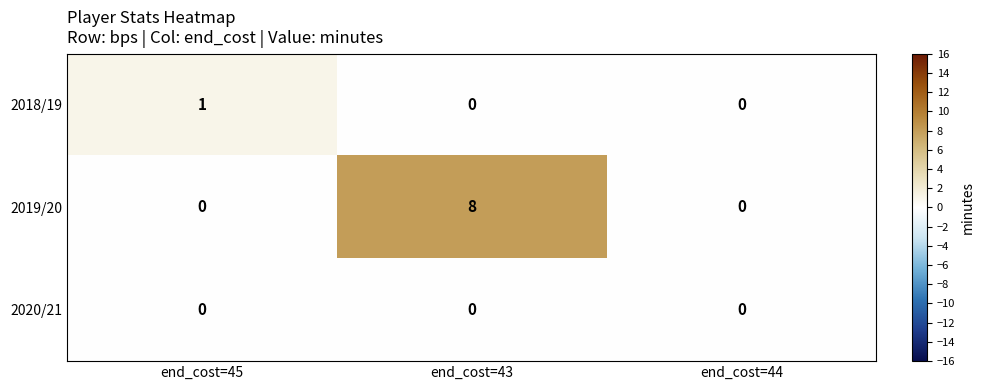

How many distinct data groups are displayed?

3